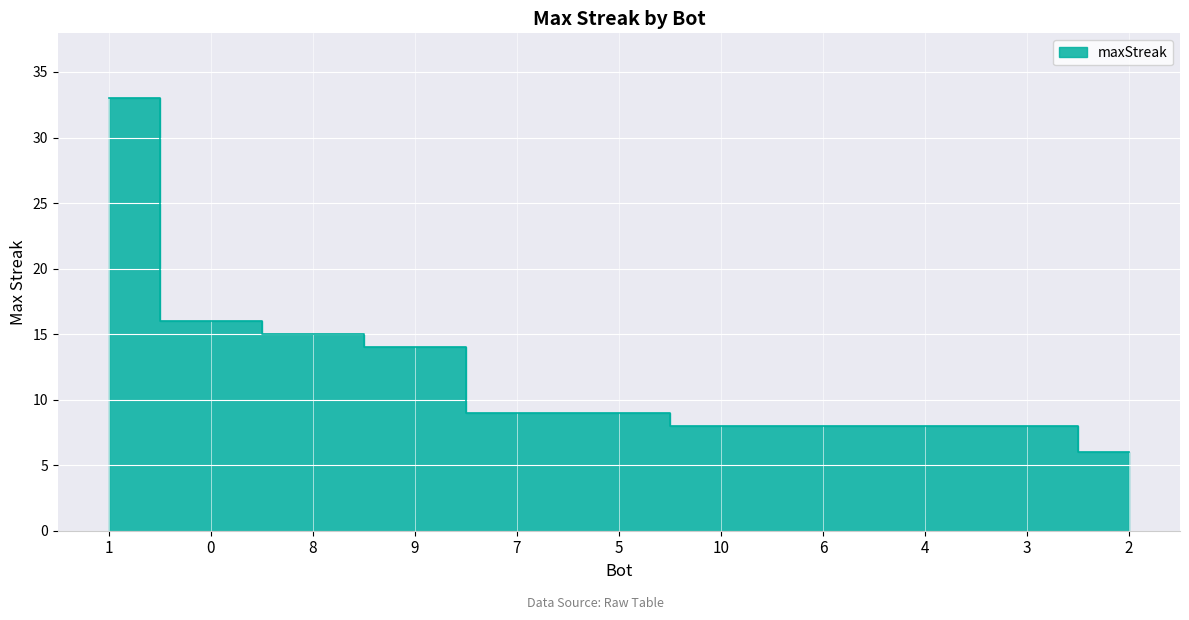

Which has a higher value, 10 or 9?

9